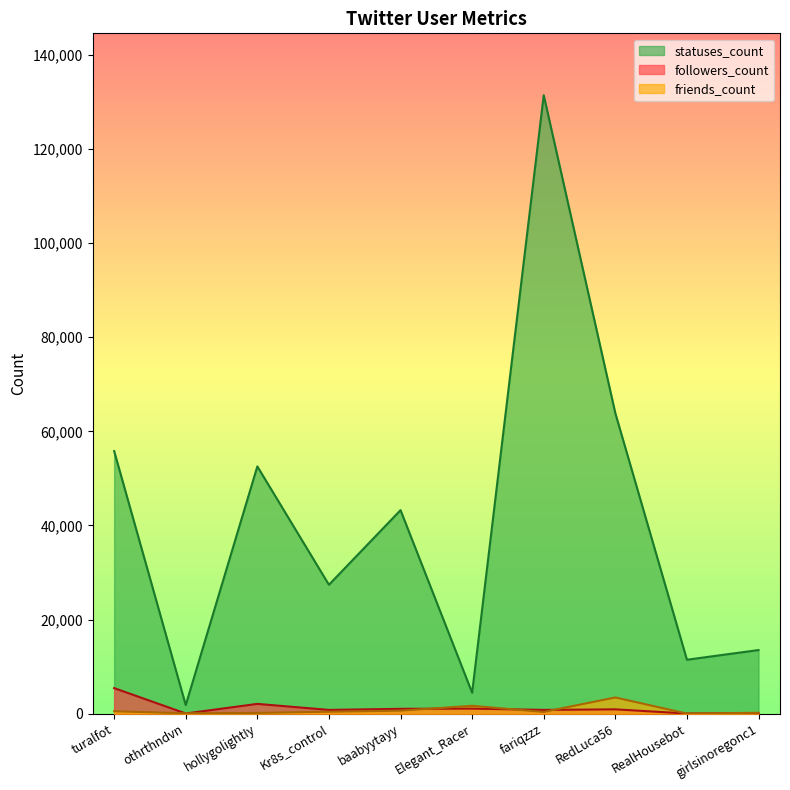

What is the highest value of the followers_count series?

5441